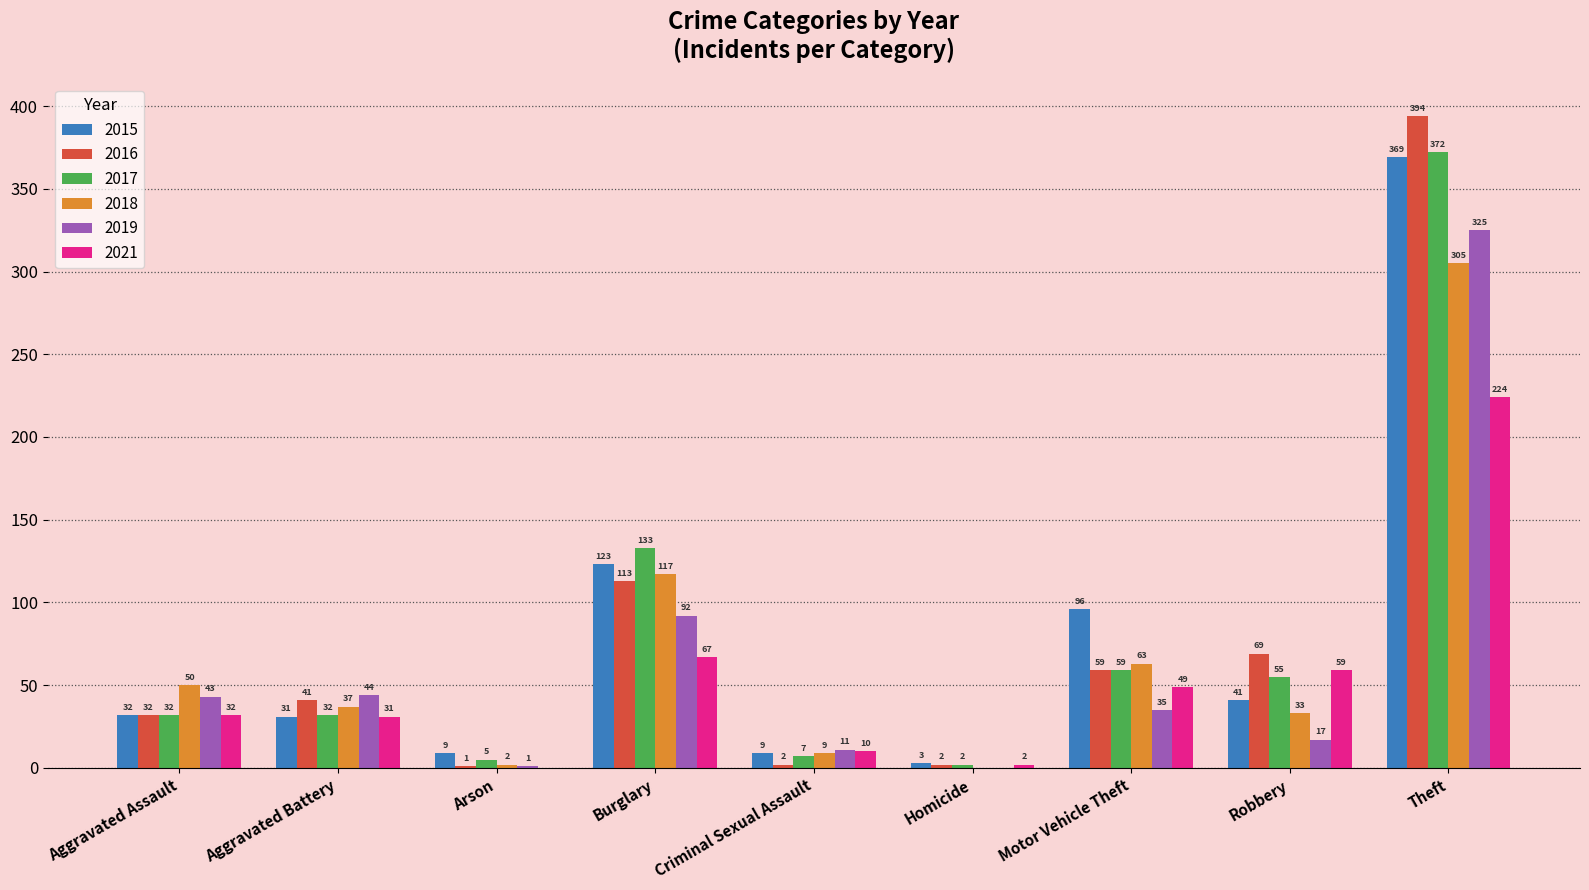

Which series has the largest range (max minus min)?

2016